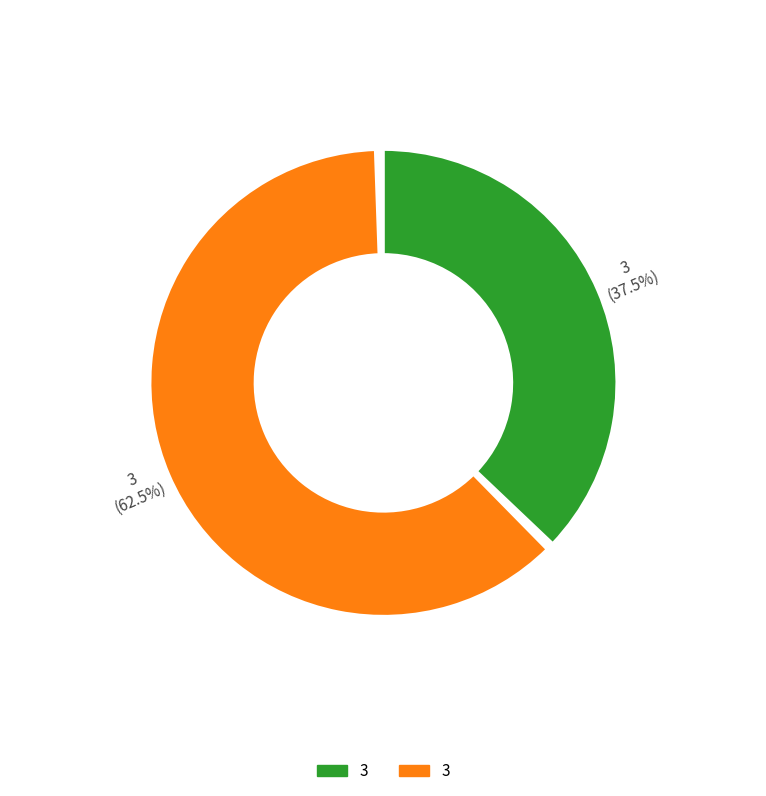

How many segments does this pie chart have?

2